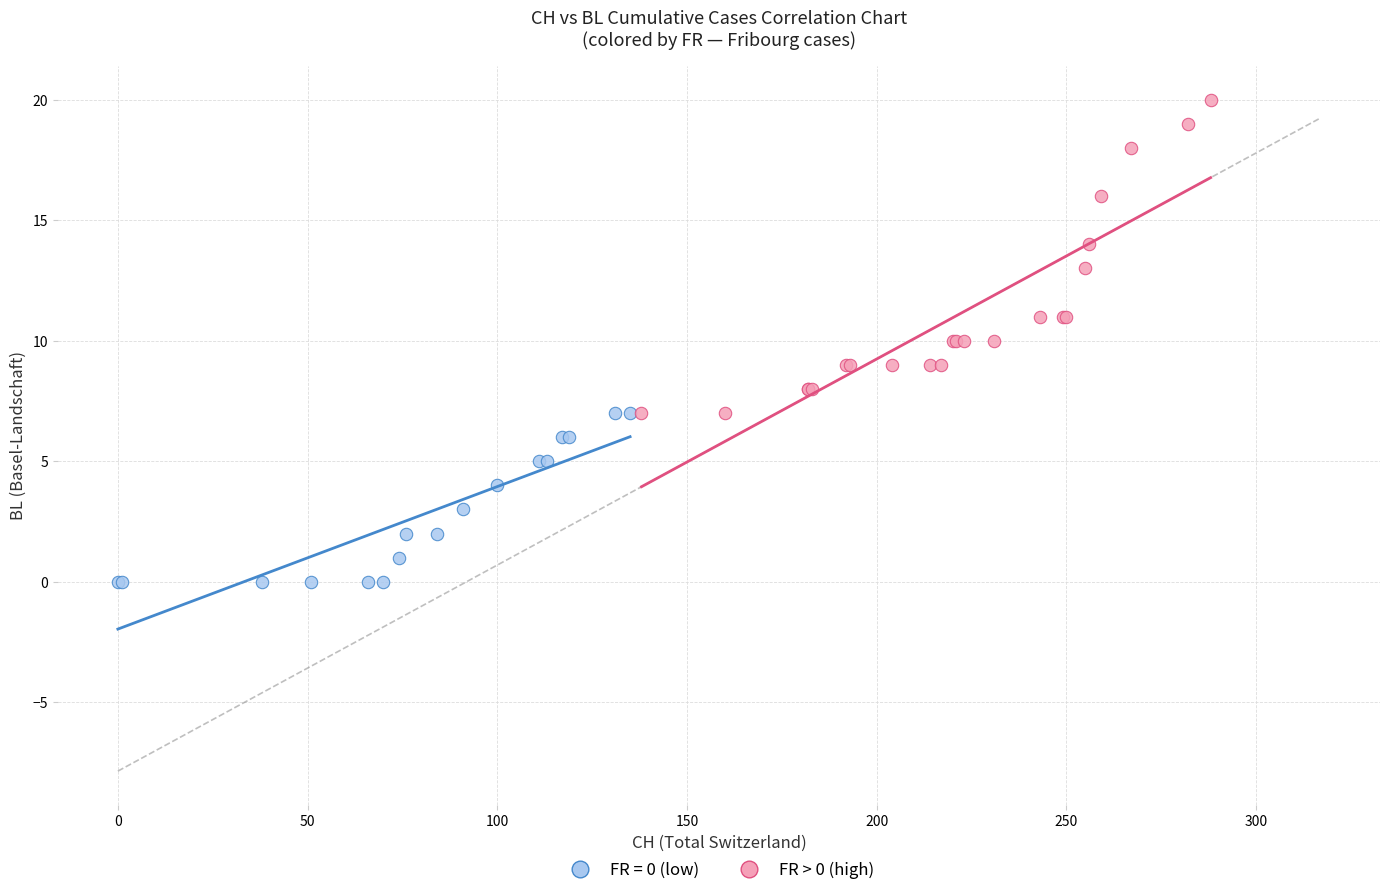

Which series has the widest spread of Y values?

FR > 0 (high)